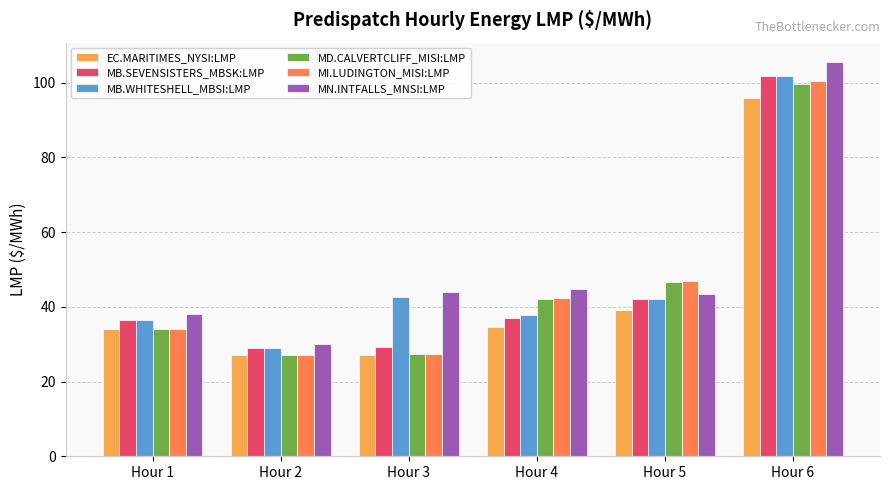

What is the spread (max minus min) of values at Hour 3?

16.7